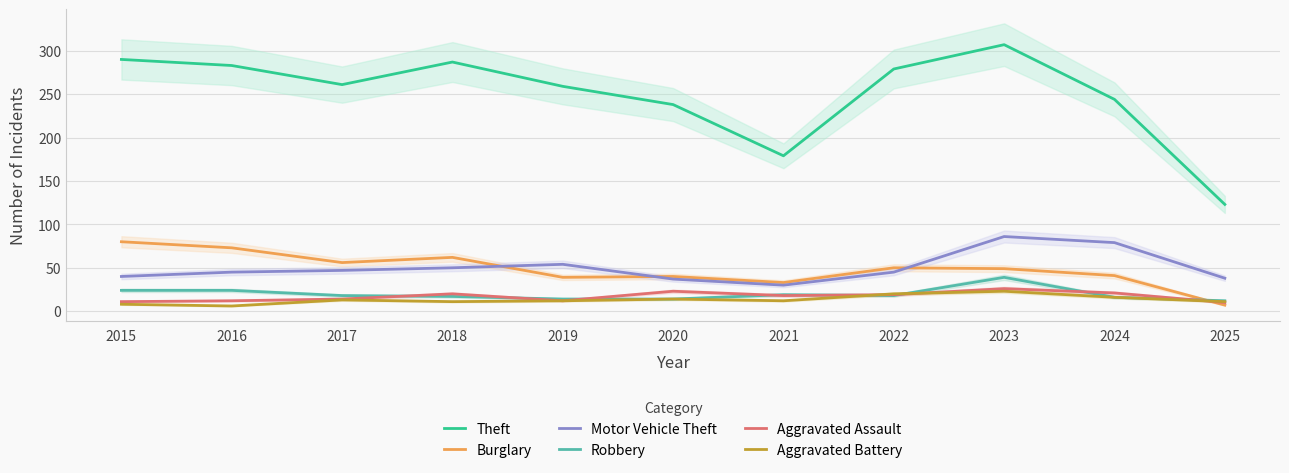

Which series has the largest range (max minus min)?

Theft